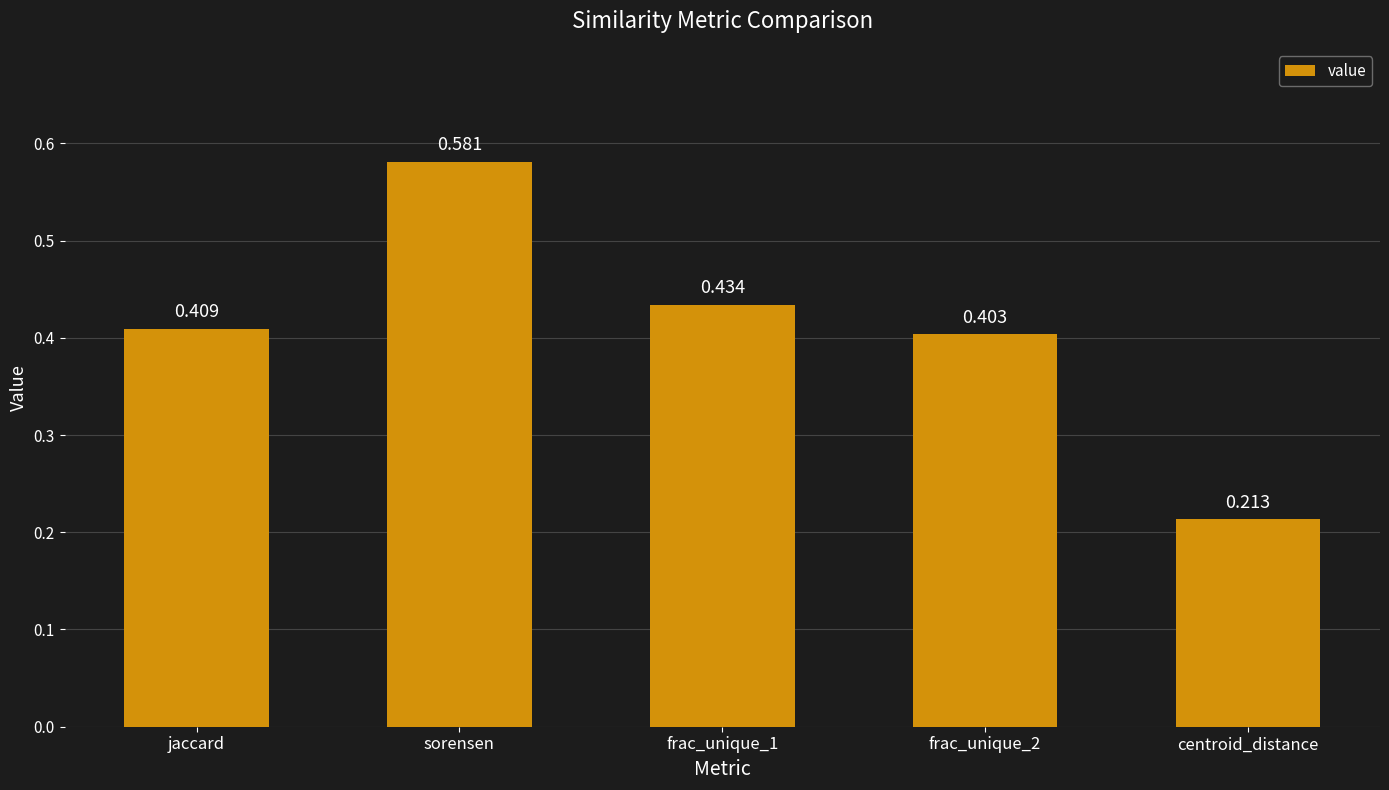

At which category does the chart reach its peak across all series?

sorensen